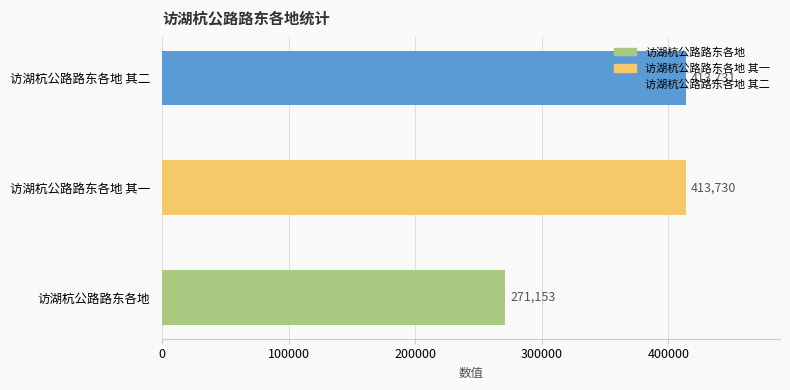

What is the smallest value displayed?

271153